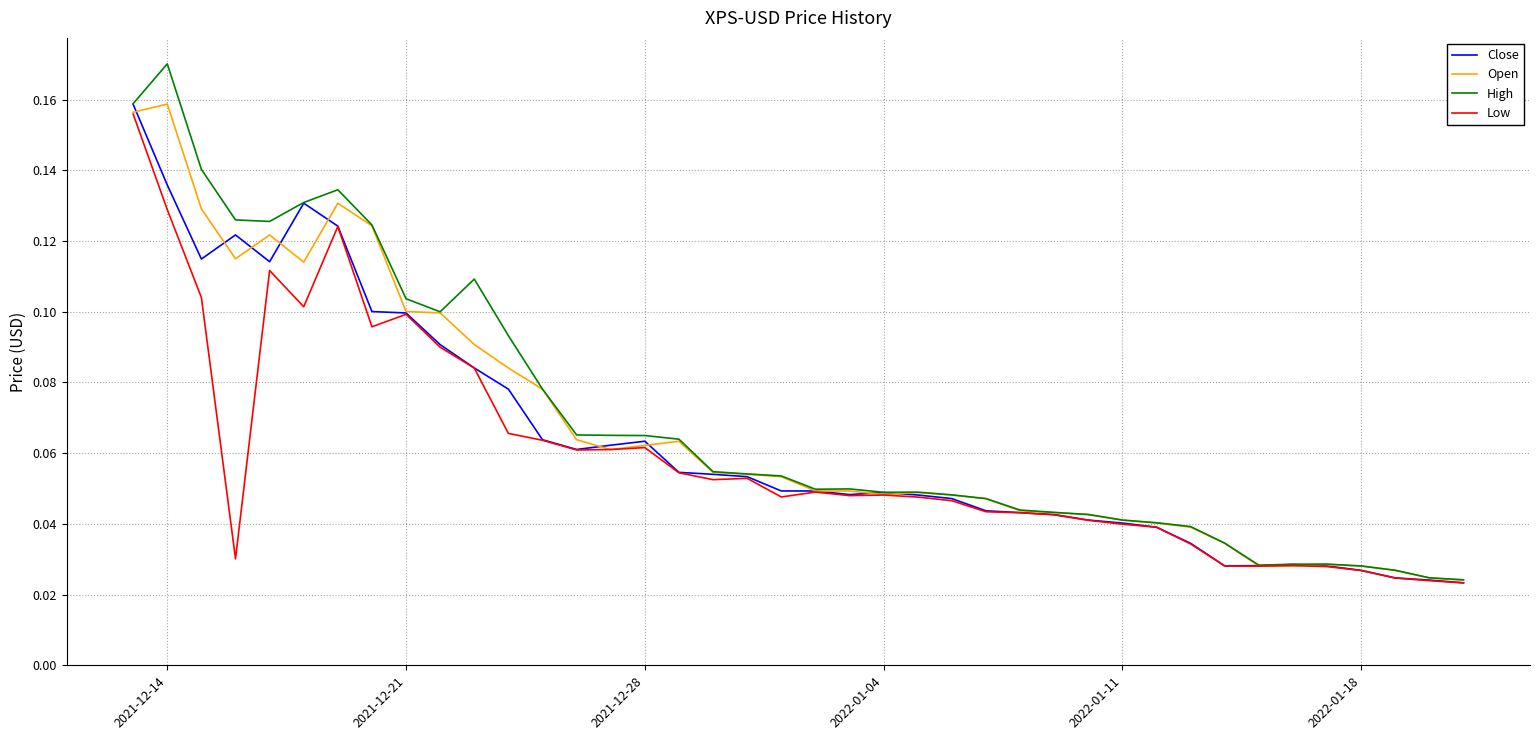

Which series has the widest spread of values?

High